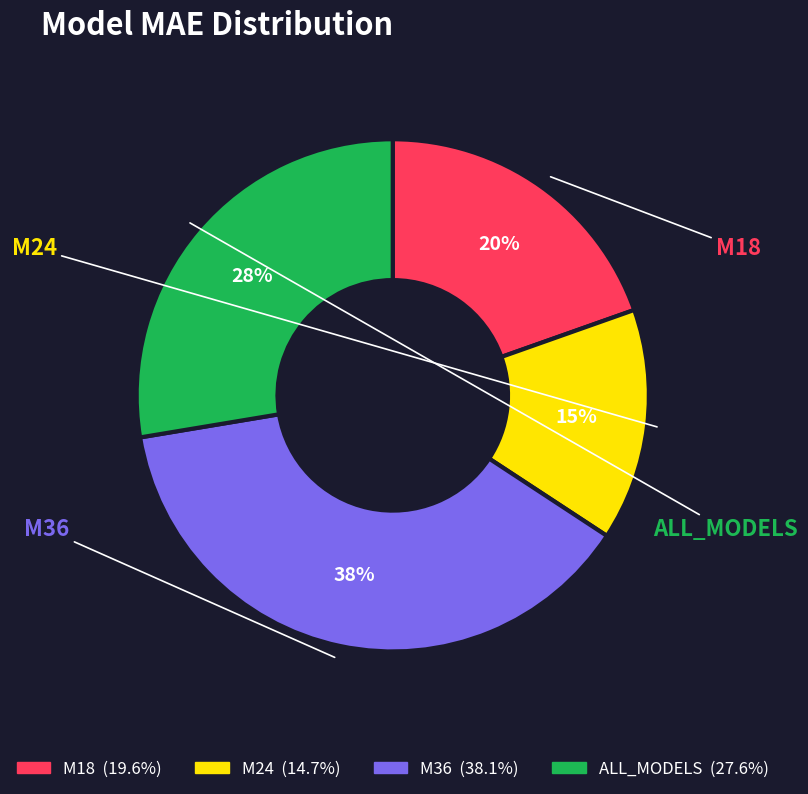

The M18 slice represents 20% of the pie. True or false?

True